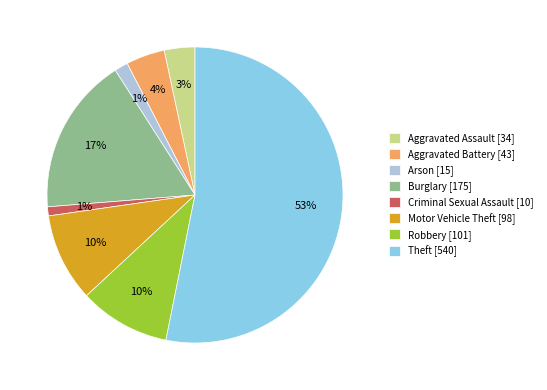

What is the largest slice in the pie chart?

Theft